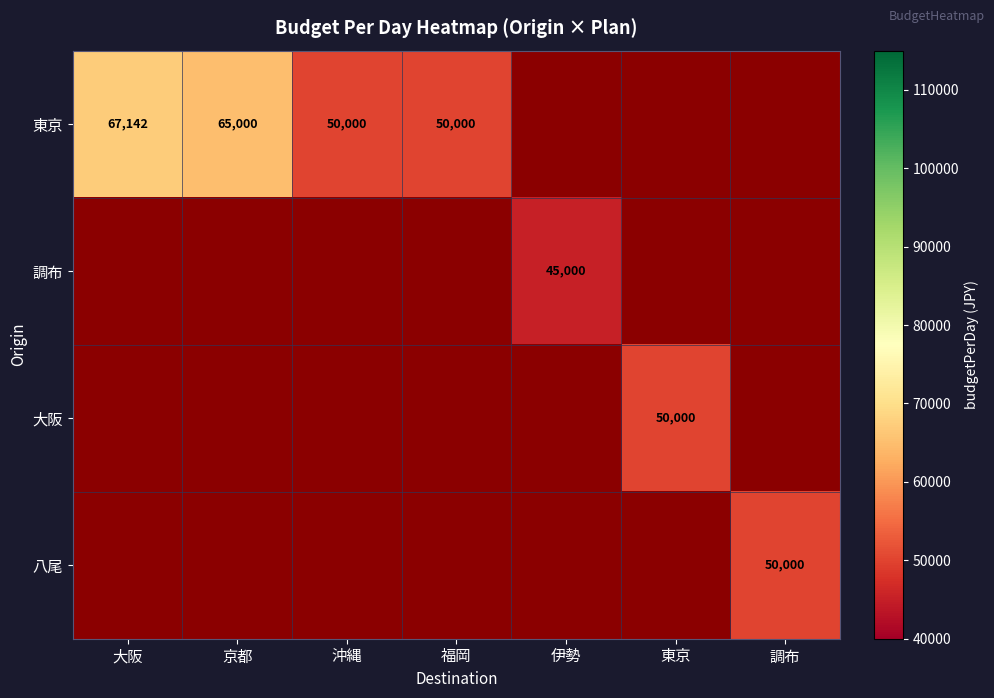

Between 東京 and 調布, which is larger?

調布